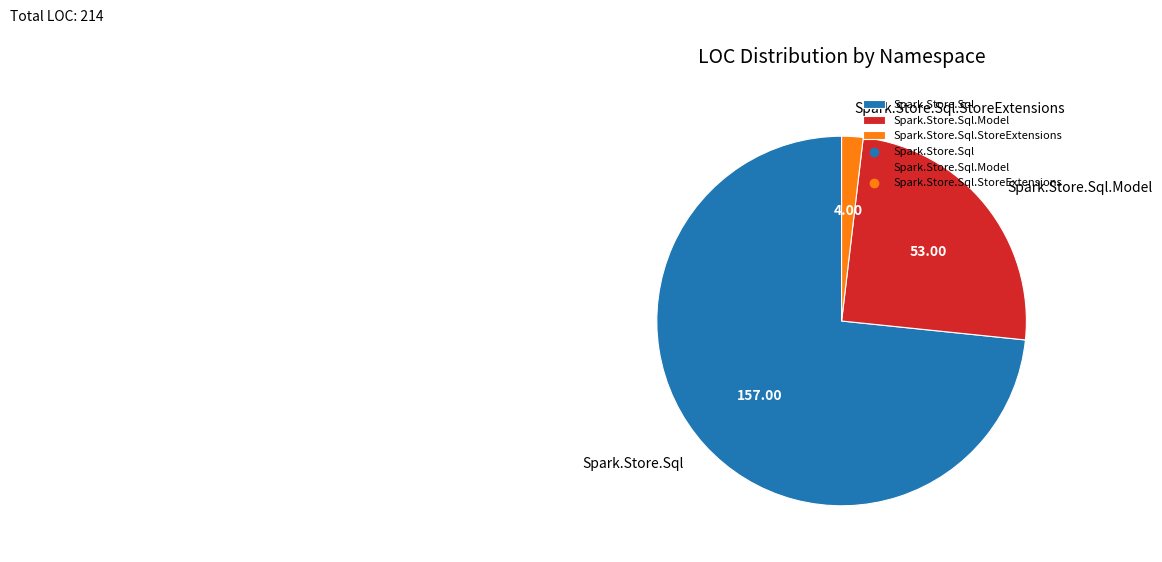

Which has a higher value, Spark.Store.Sql or Spark.Store.Sql.StoreExtensions?

Spark.Store.Sql